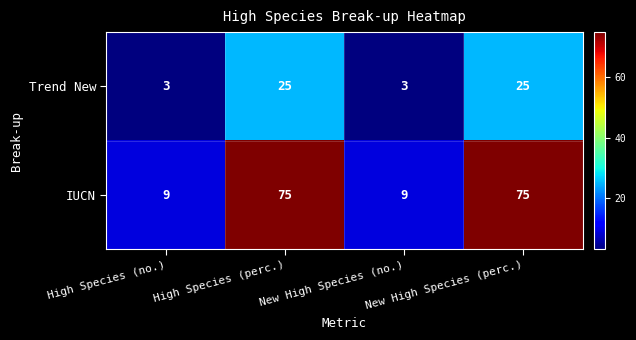

What is the difference between the maximum and minimum values in the Trend New series?

22